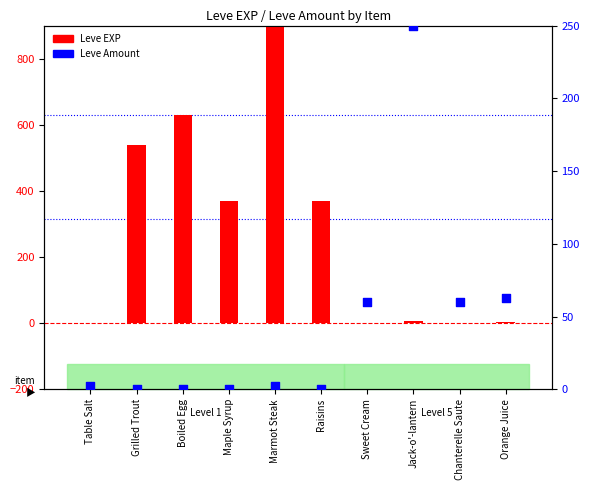

Which series reaches the maximum Y coordinate?

Leve EXP